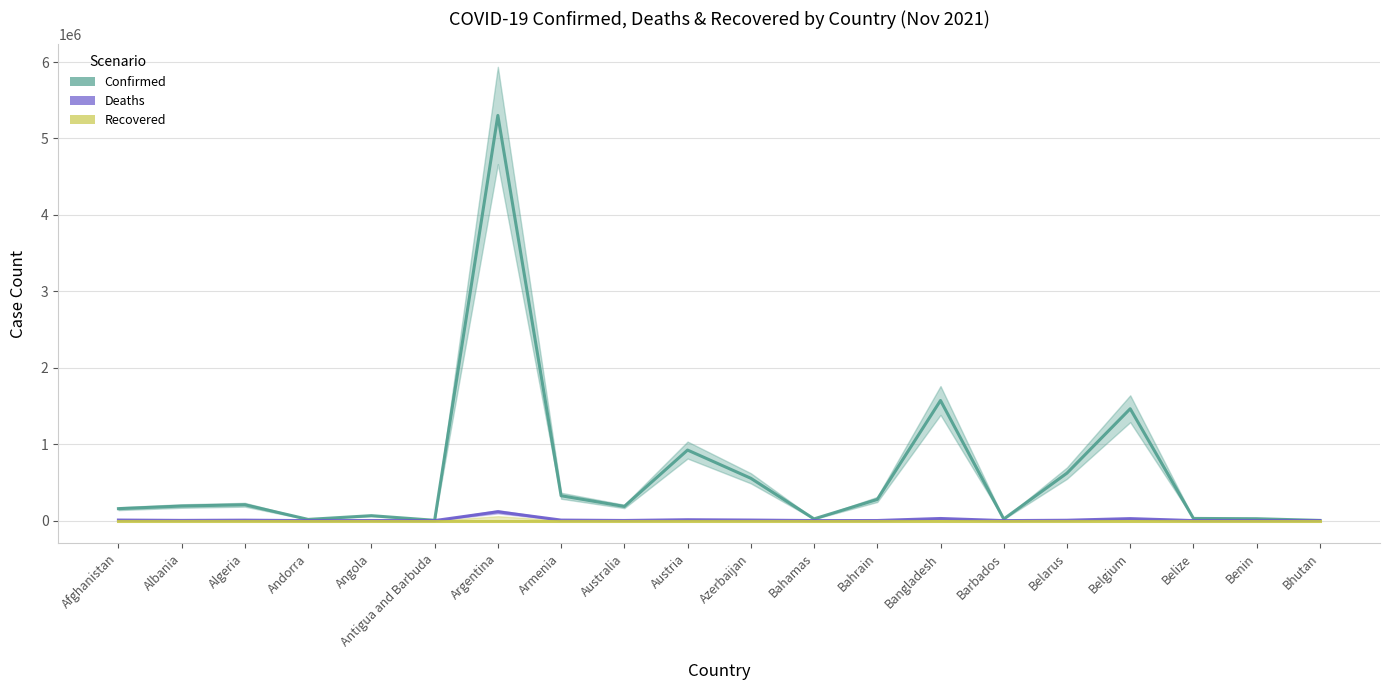

Is this an area chart (filled region under the line)?

No